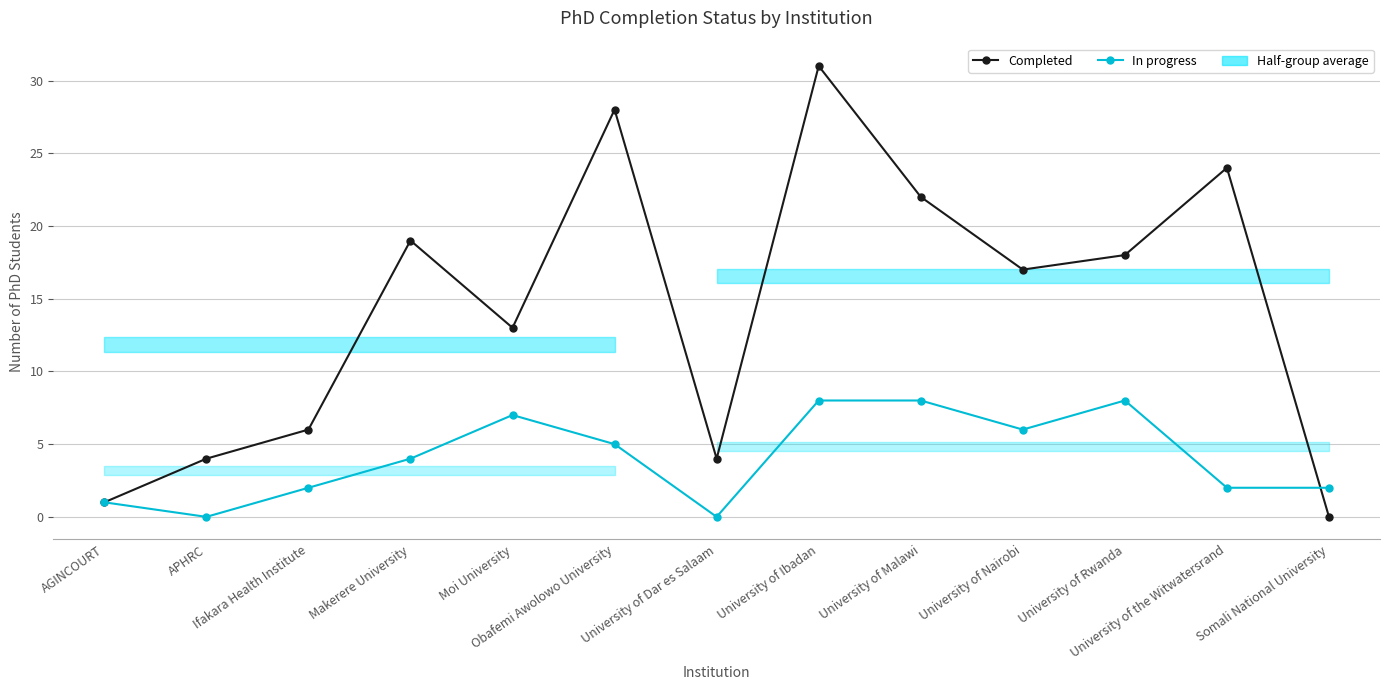

At which category does the chart reach its peak across all series?

University of Ibadan